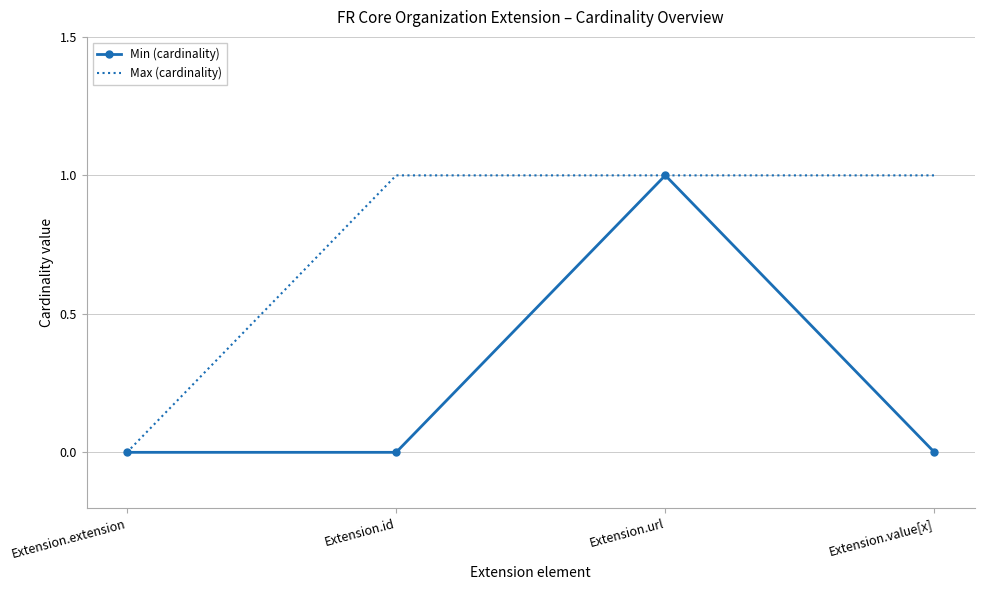

List the series in order of their overall mean, lowest first.

Min (cardinality), Max (cardinality)